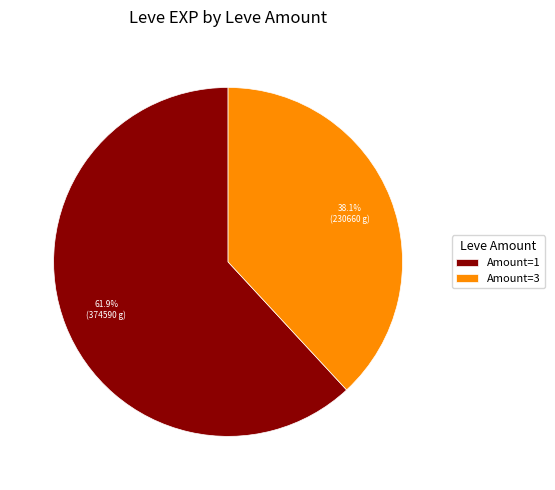

How many segments does this pie chart have?

2